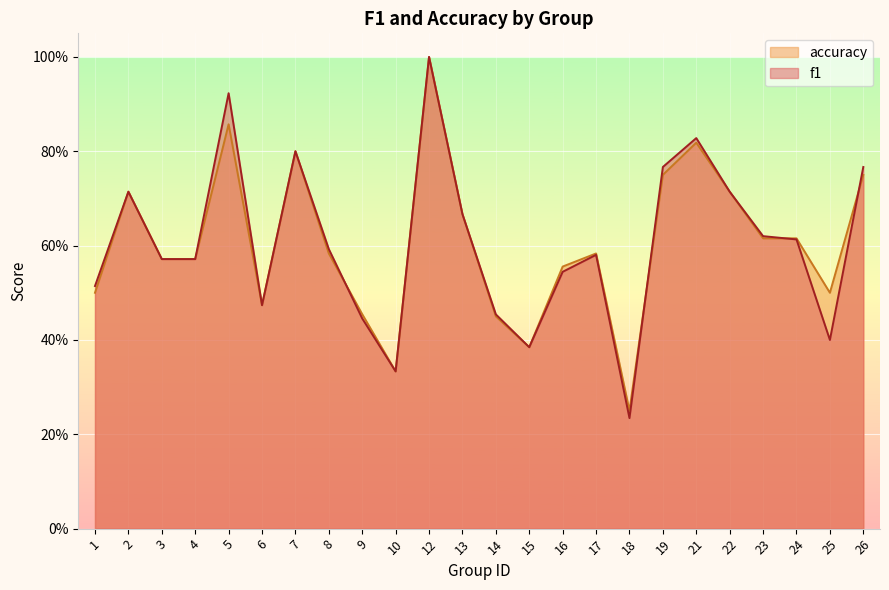

True or false: f1 has more than 2 interior local peaks.

True